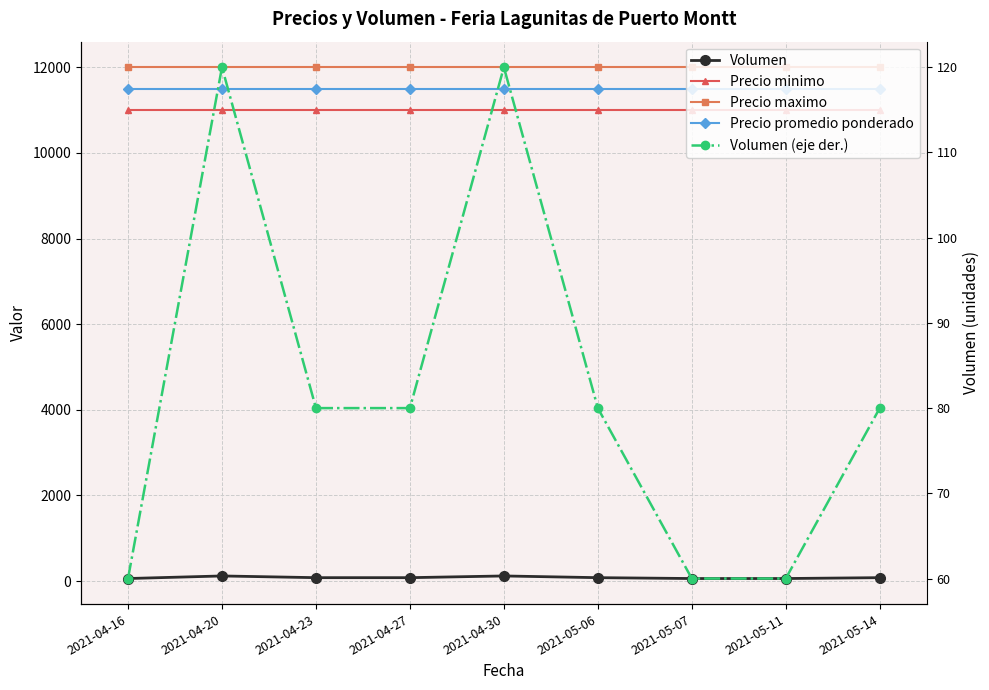

Read the Precio maximo value at 2021-04-27.

12000